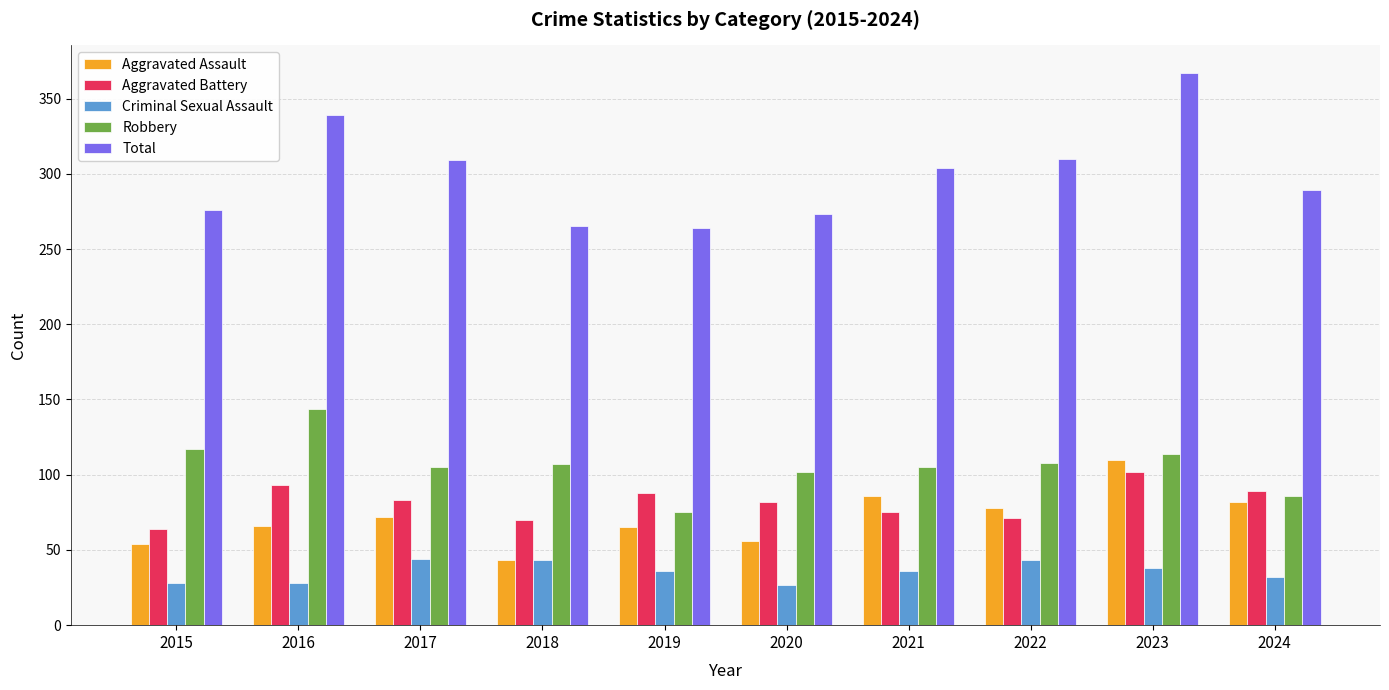

What is the sum of all Criminal Sexual Assault values?

355